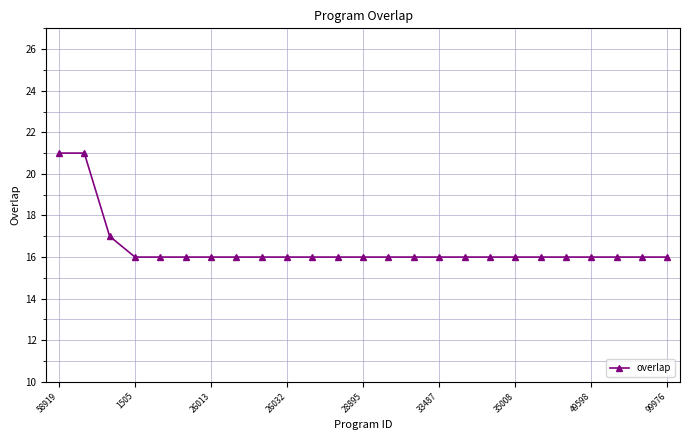

What is the maximum value shown in the chart?

21